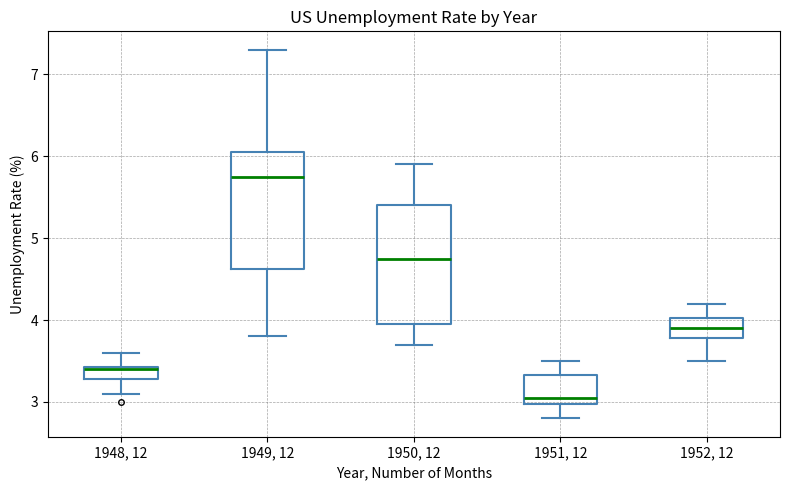

Where is the lower edge of the box for 1949, 12 on the y-axis? The values are not printed on the chart, so give them approximately, as read against the axis.

4.6